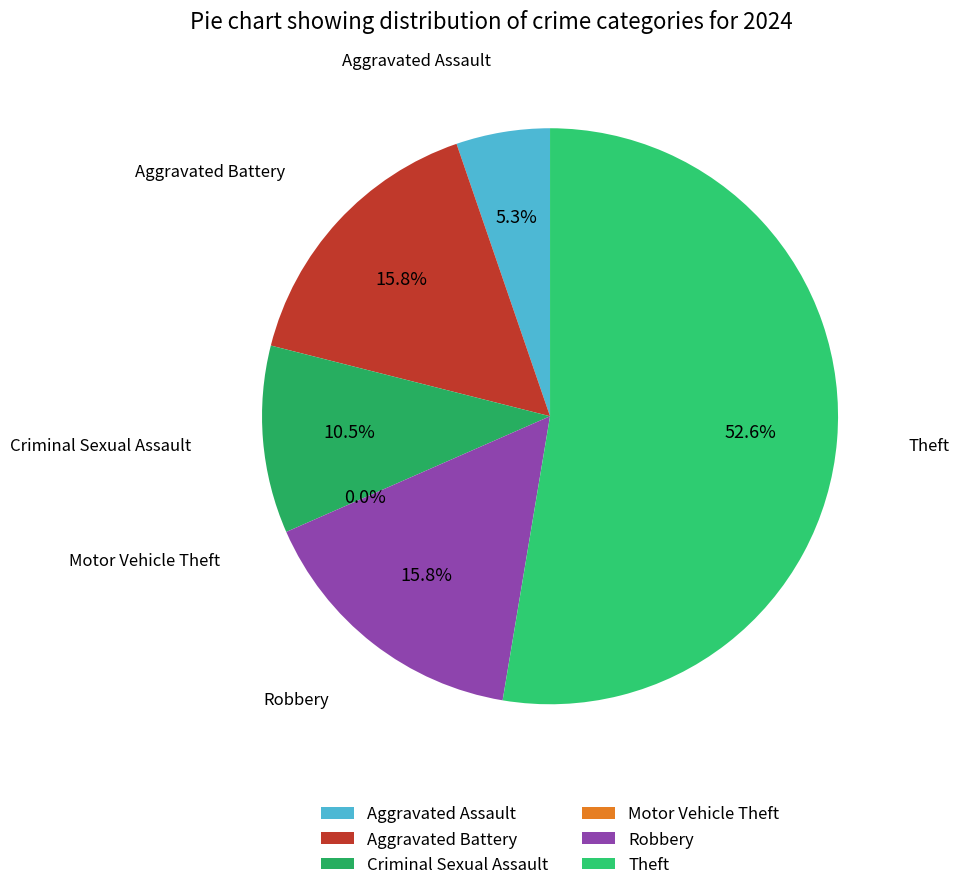

To the nearest percent, what is the difference between the largest and smallest slice percentages?

53%